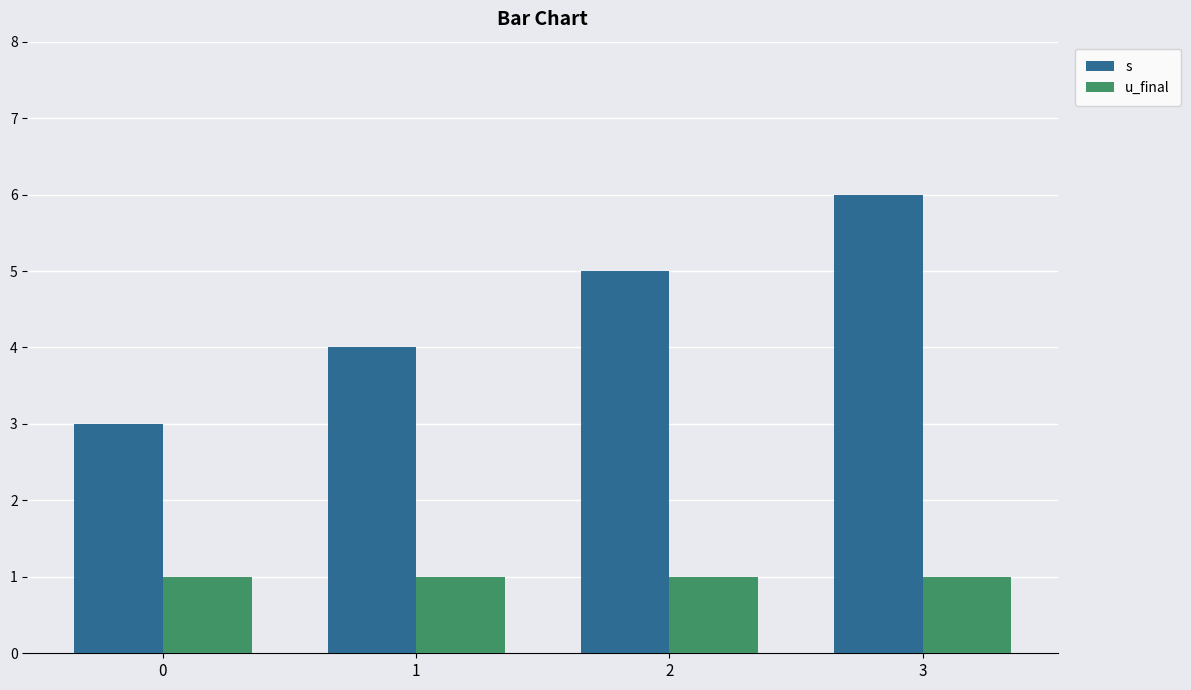

At which category is the sum across all series the highest?

3